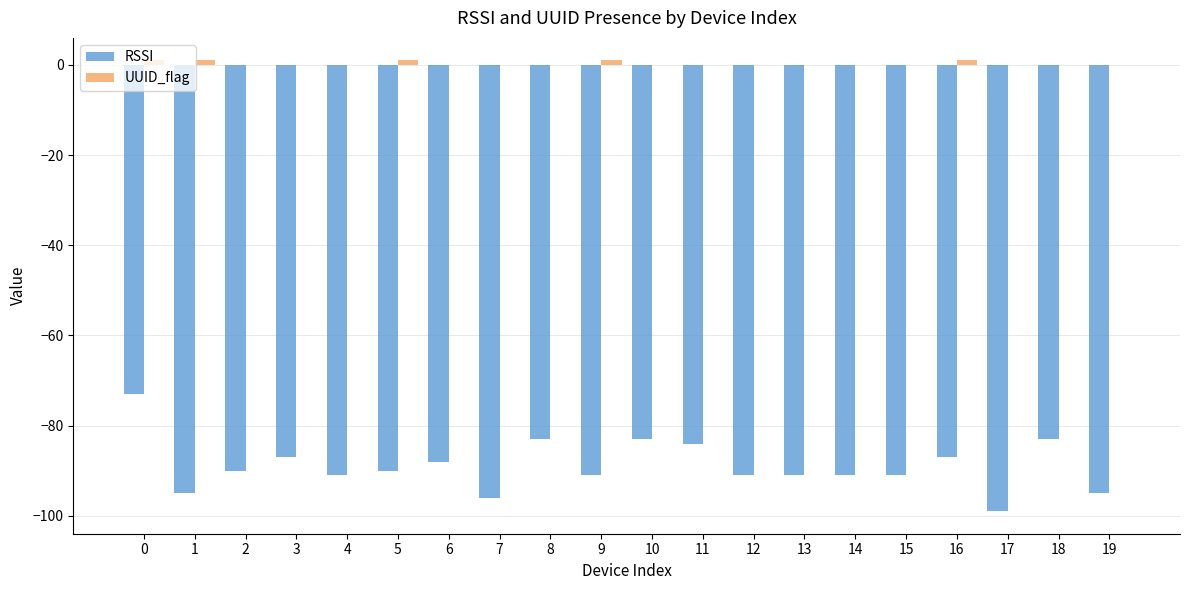

What is the highest value of the RSSI series?

-73